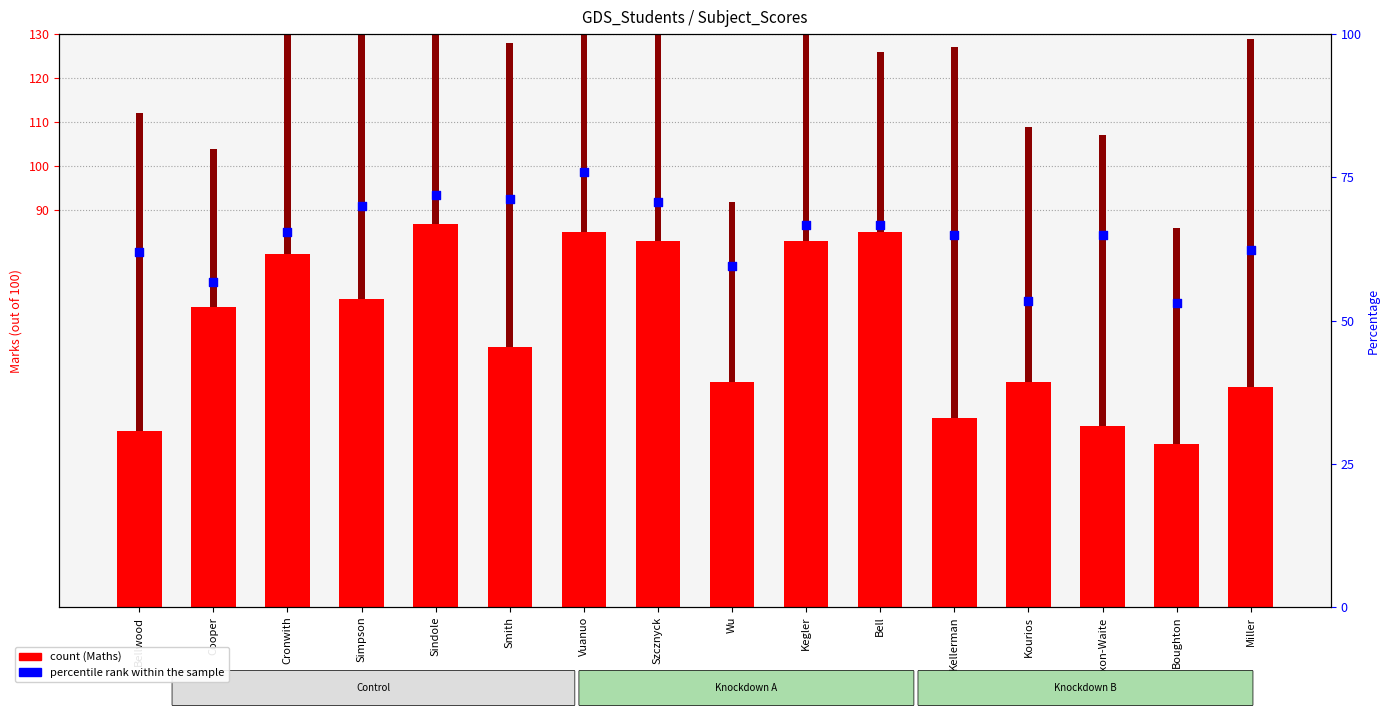

What is the total value across all series at Vuanuo?

216.0